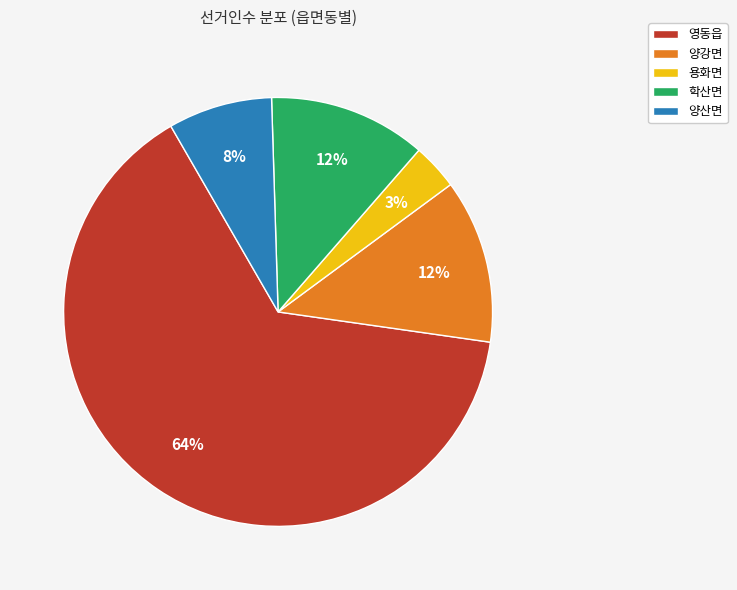

Which category accounts for the majority?

영동읍